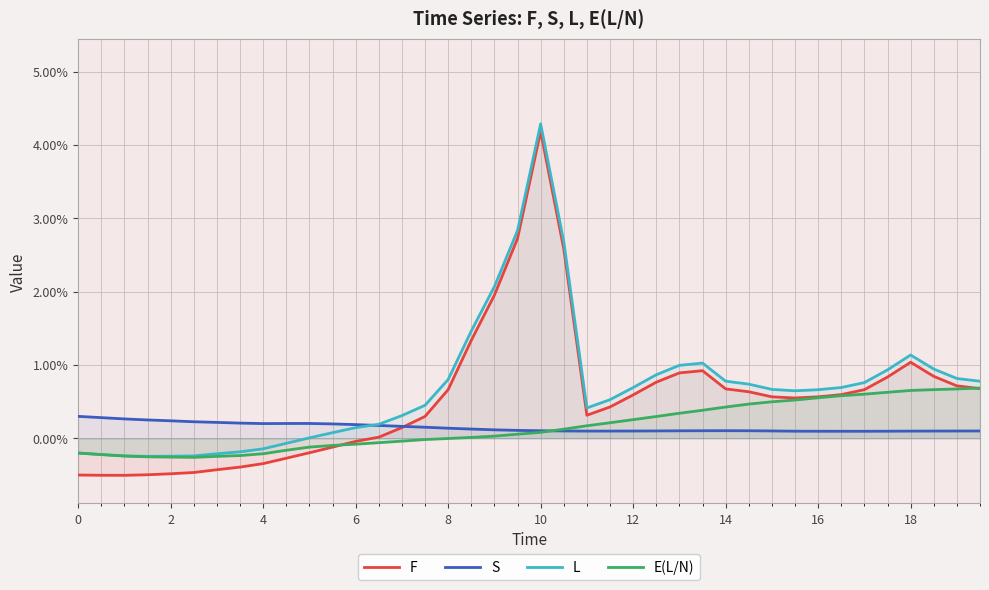

What are all the series names shown in the legend?

F, S, L, E(L/N)